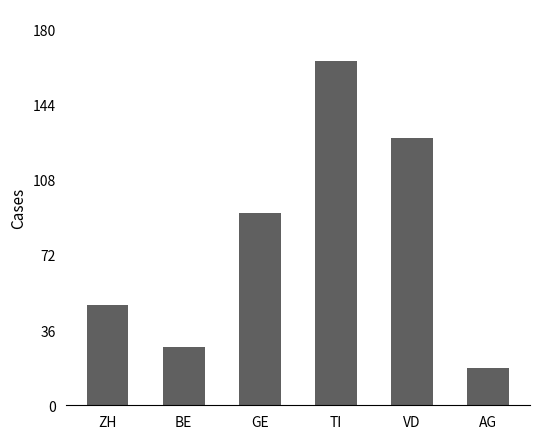

How many data points are less than 92?

3